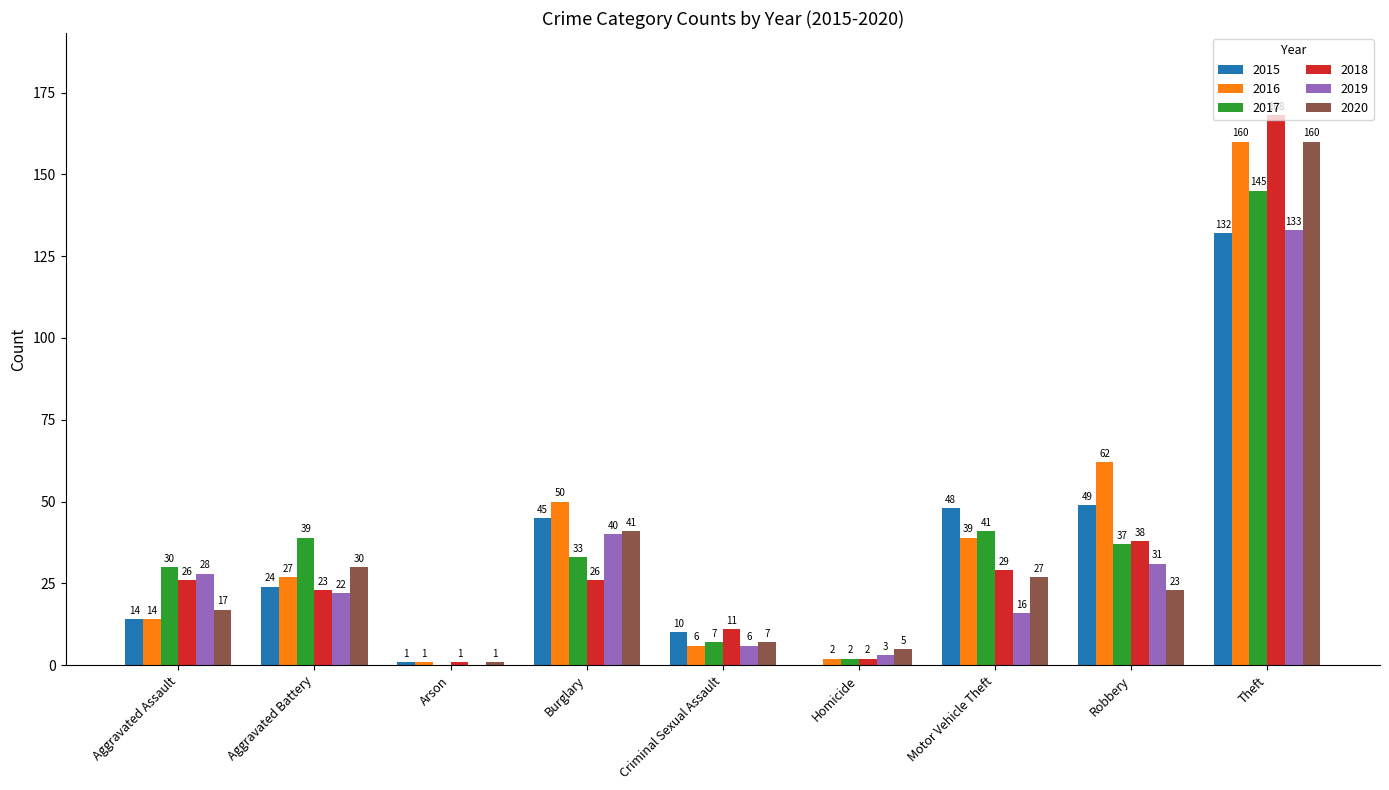

Reading right to left, extract all data points from this chart.

2015: 132	49	48	0	10	45	1	24	14
2016: 160	62	39	2	6	50	1	27	14
2017: 145	37	41	2	7	33	0	39	30
2018: 168	38	29	2	11	26	1	23	26
2019: 133	31	16	3	6	40	0	22	28
2020: 160	23	27	5	7	41	1	30	17